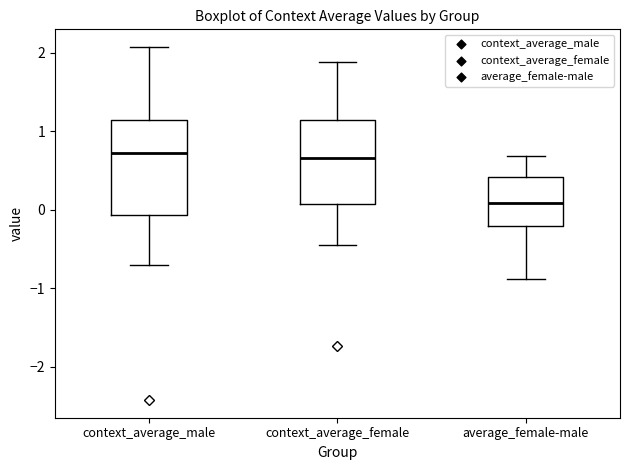

Reading left to right, transcribe this box plot: for each box, give where its median line is, the range the box spans, and where its two whiskers end, as read against the y-axis. The values are not printed on the chart, so give them approximately, as read against the axis.

context_average_male: median 0.7, box -0.1 to 1.1, whiskers -0.7 to 2.1
context_average_female: median 0.7, box 0.1 to 1.1, whiskers -0.5 to 1.9
average_female-male: median 0.1, box -0.2 to 0.4, whiskers -0.9 to 0.7